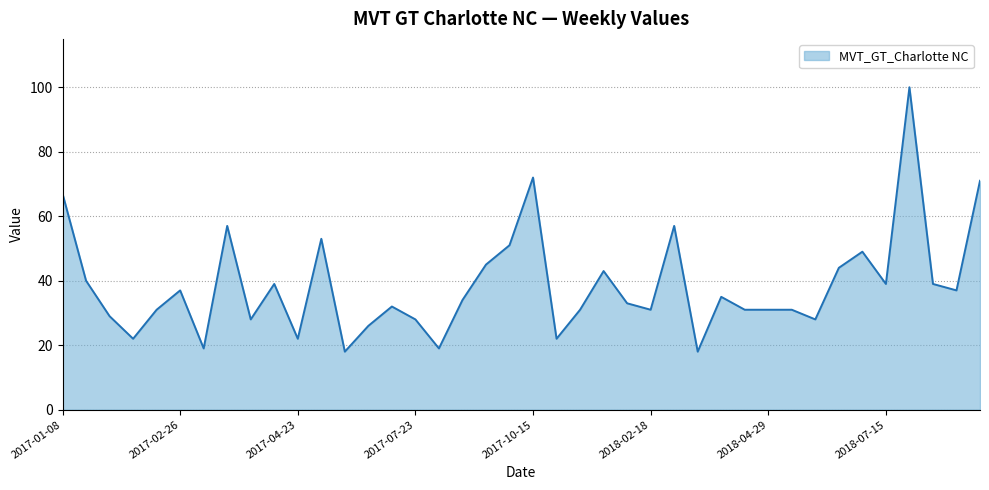

What is the sum of all values?

1539